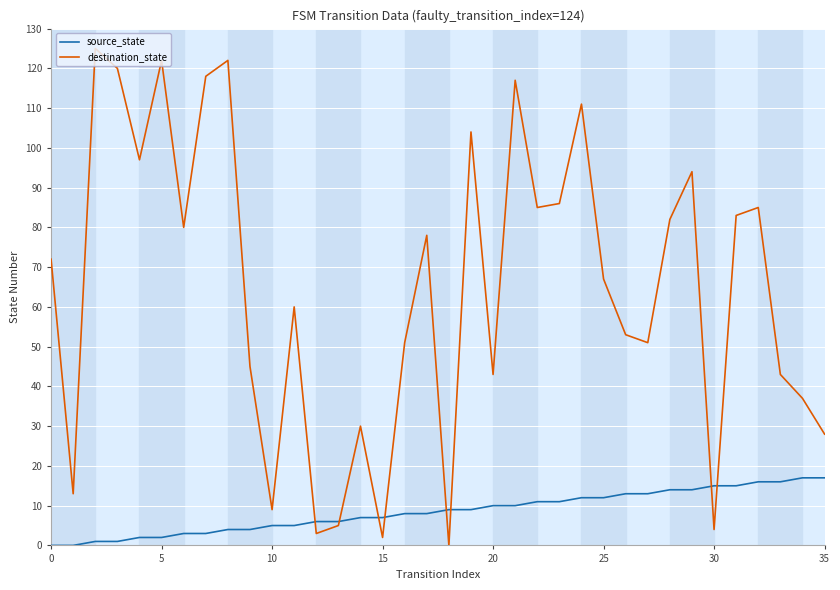

After their last crossing, which series has the higher values: source_state or destination_state?

destination_state